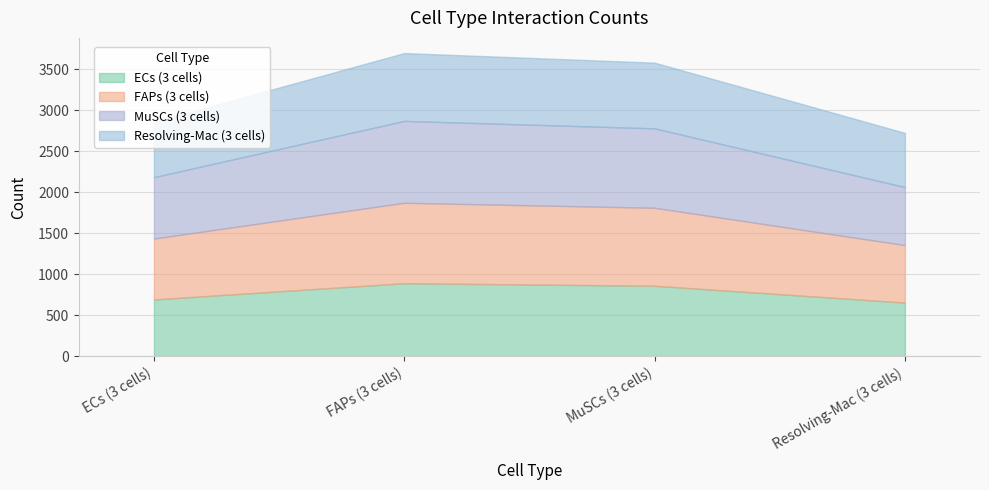

What is the sum of the MuSCs (3 cells) values at MuSCs (3 cells) and FAPs (3 cells)?

1966